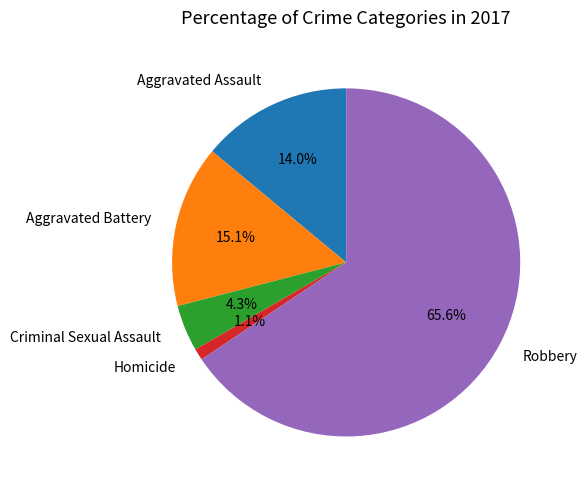

To the nearest percent, what is the combined percentage of Robbery and Homicide?

67%